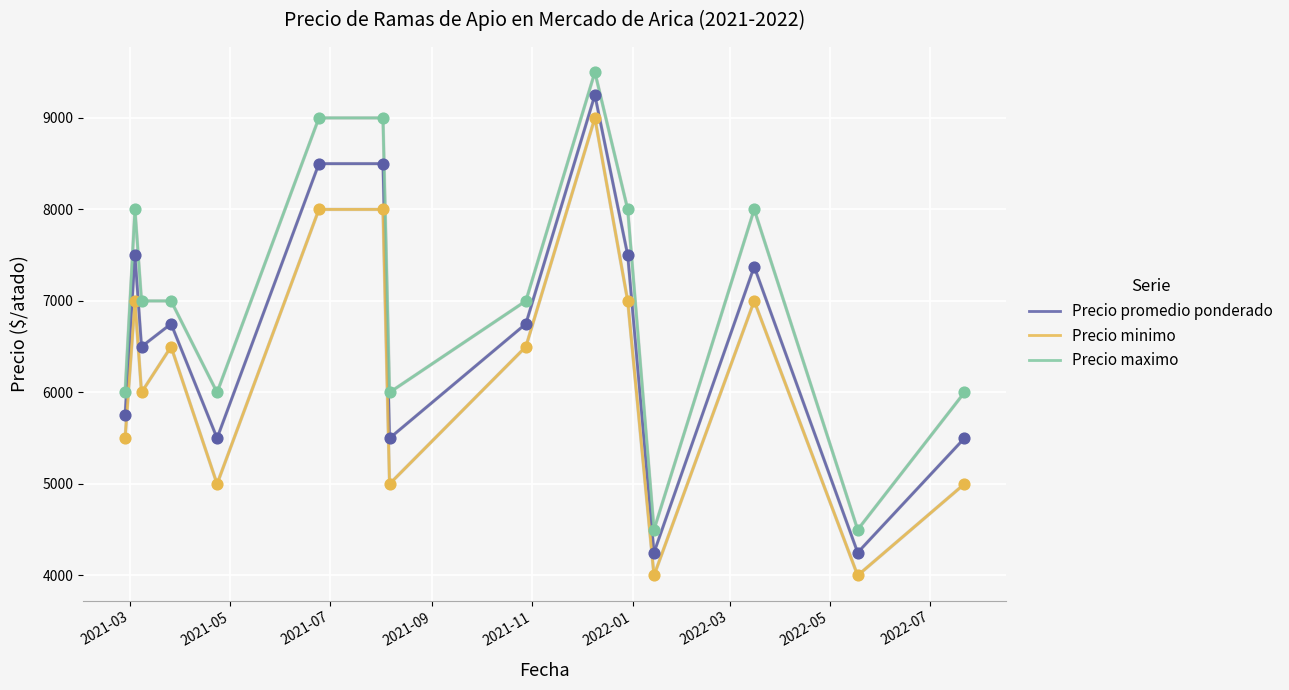

True or false: Precio maximo and Precio minimo intersect in this chart.

False